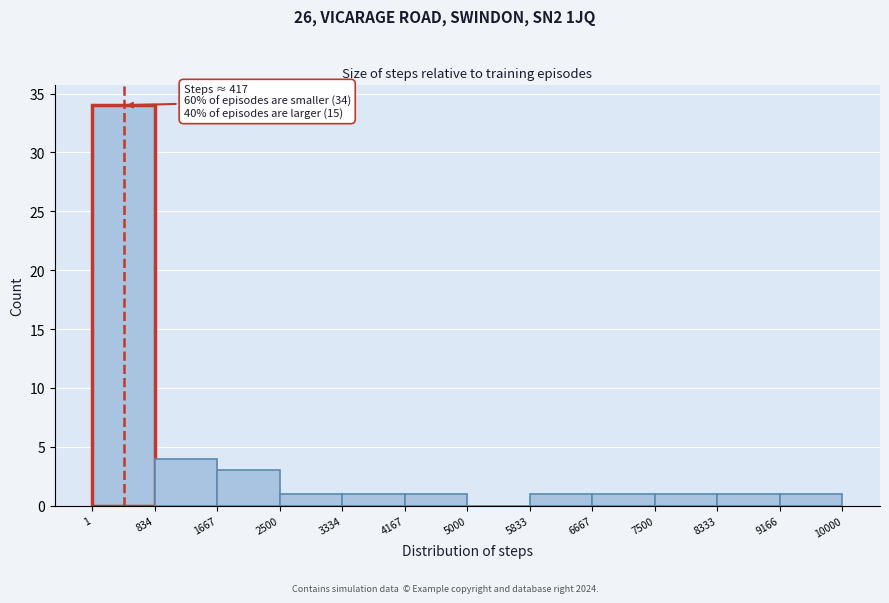

Which range on the x-axis has the tallest bar?

1 to 834